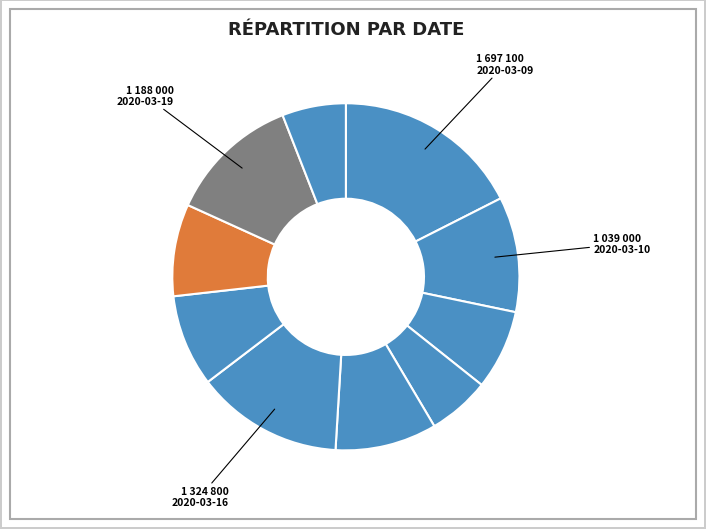

How many segments does this pie chart have?

10